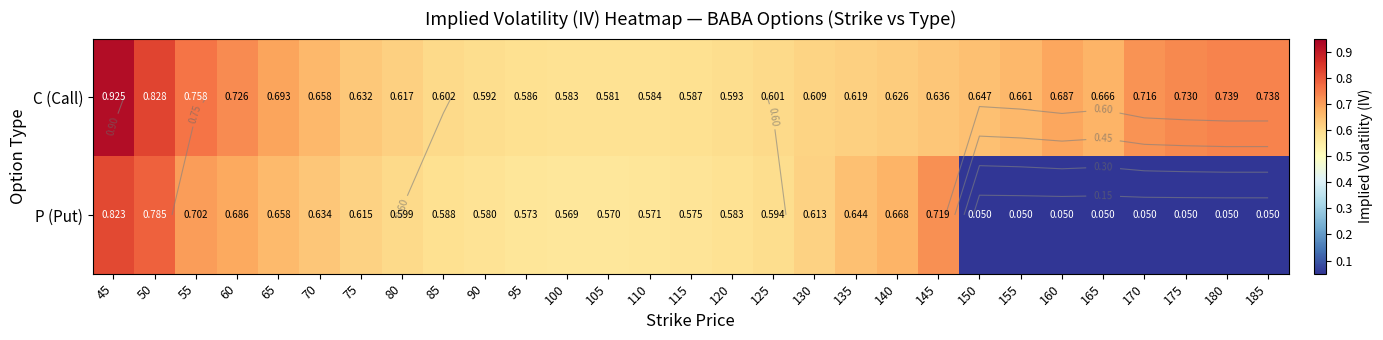

What is the sum of the C (Call) values at 145 and 75?

1.3